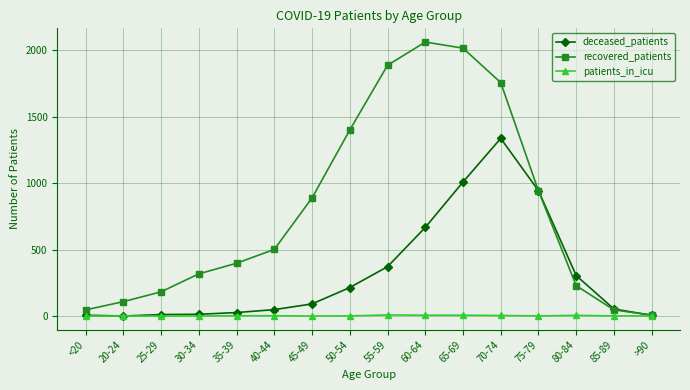

At which category is the sum across all series the highest?

70-74